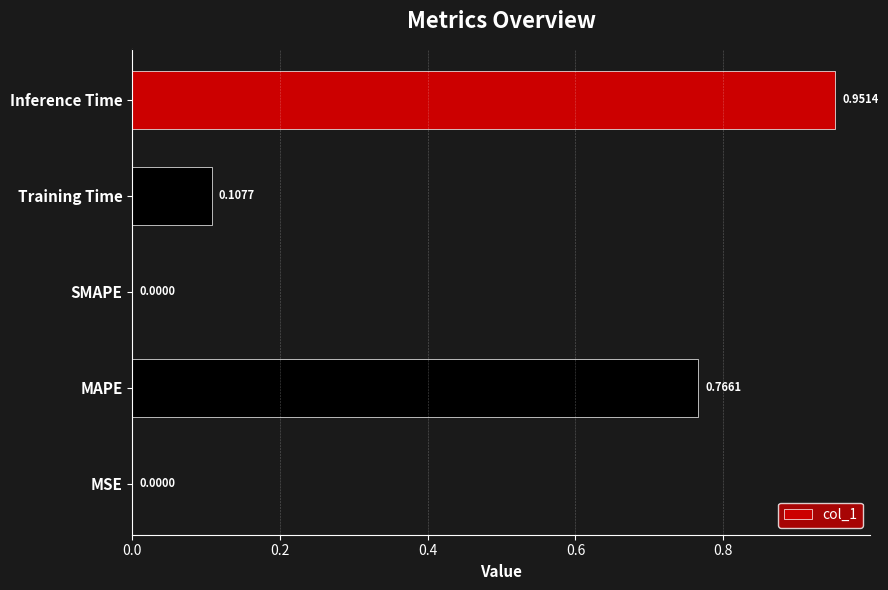

What is the change in value from Training Time to Inference Time?

+0.8